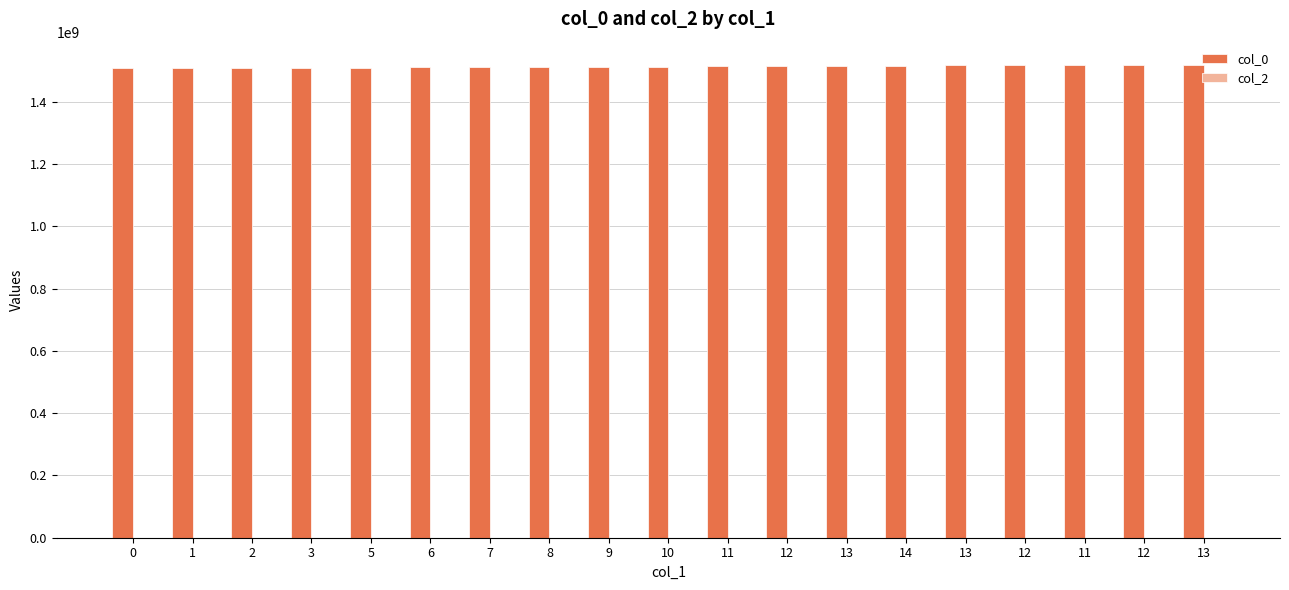

How many bars are there in total?

19